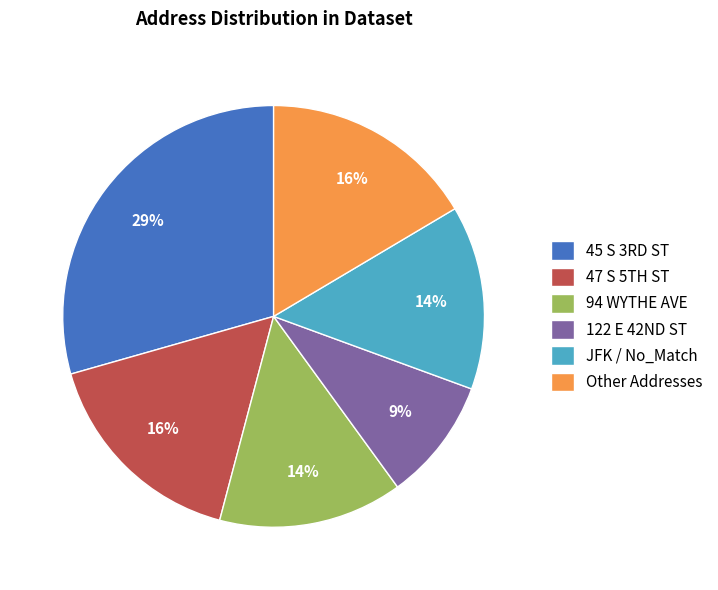

To the nearest percent, what is the average slice percentage?

17%